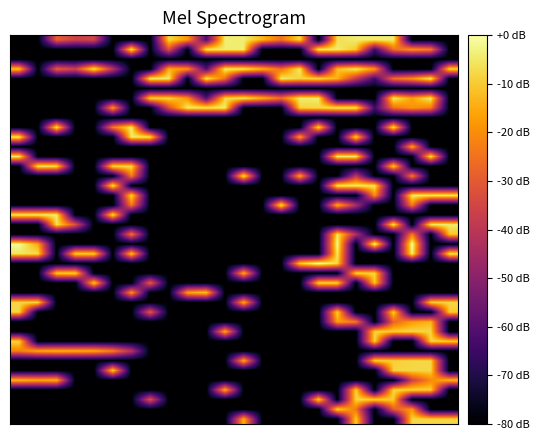

How many distinct data groups are displayed?

40